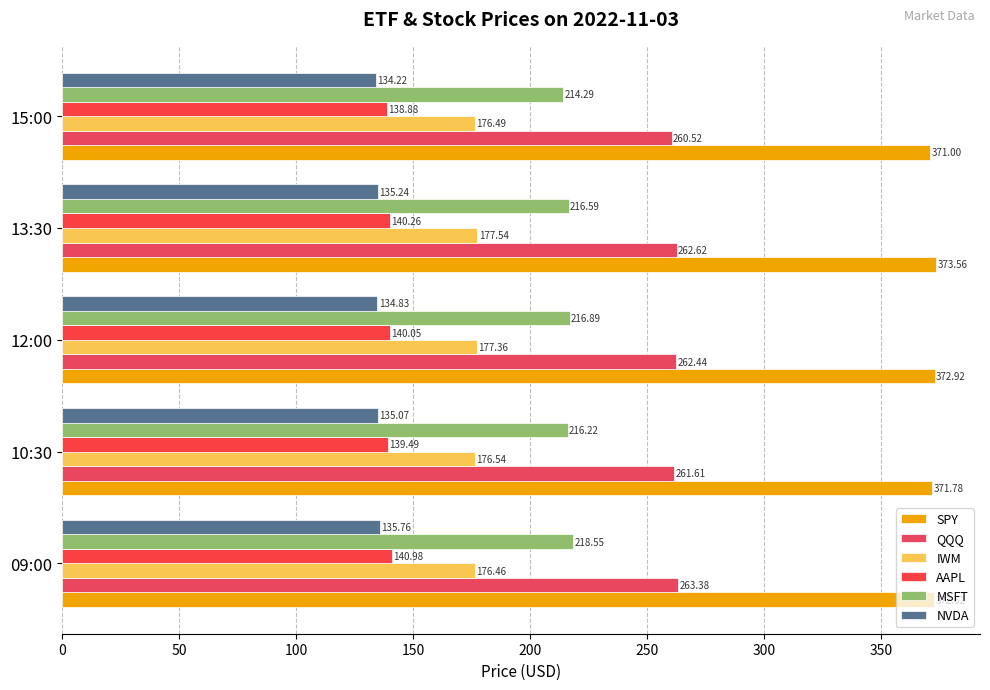

What is the value of the NVDA bar at the 2nd from the left?

135.1